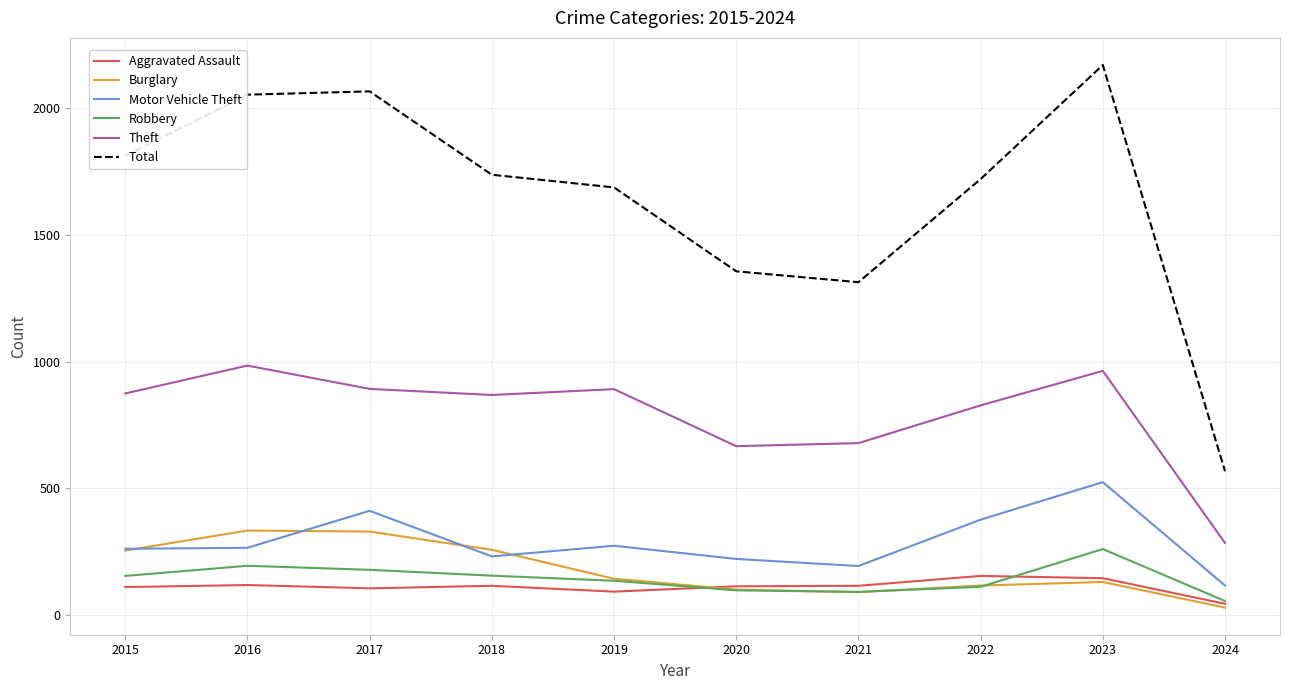

True or false: Aggravated Assault has a value of 115 at 2018.

True